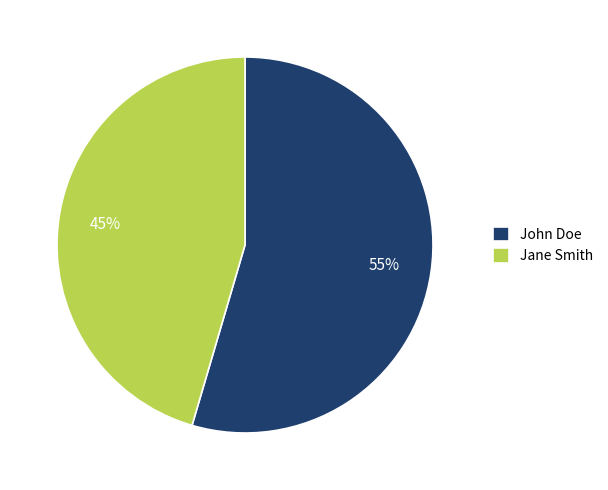

How many slices are in this pie chart?

2